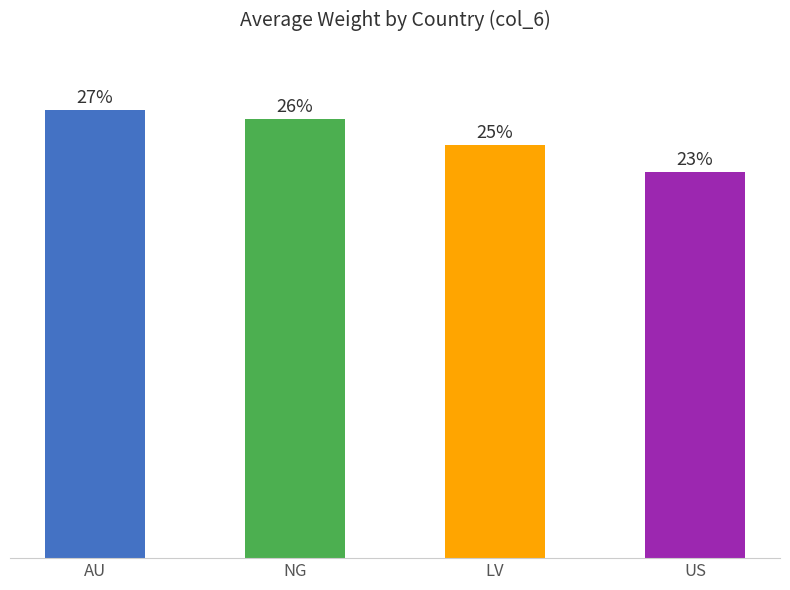

Are the bars horizontal?

No